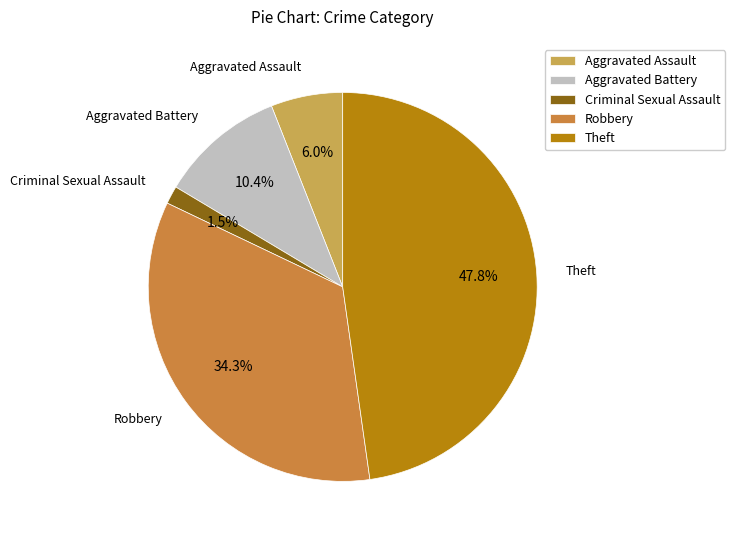

What percentage is the Theft slice, to the nearest percent?

48%